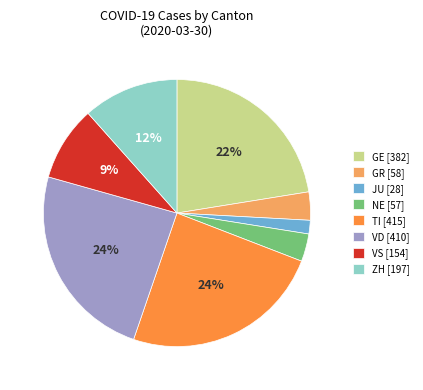

True or false: VS accounts for 1% of the total.

False